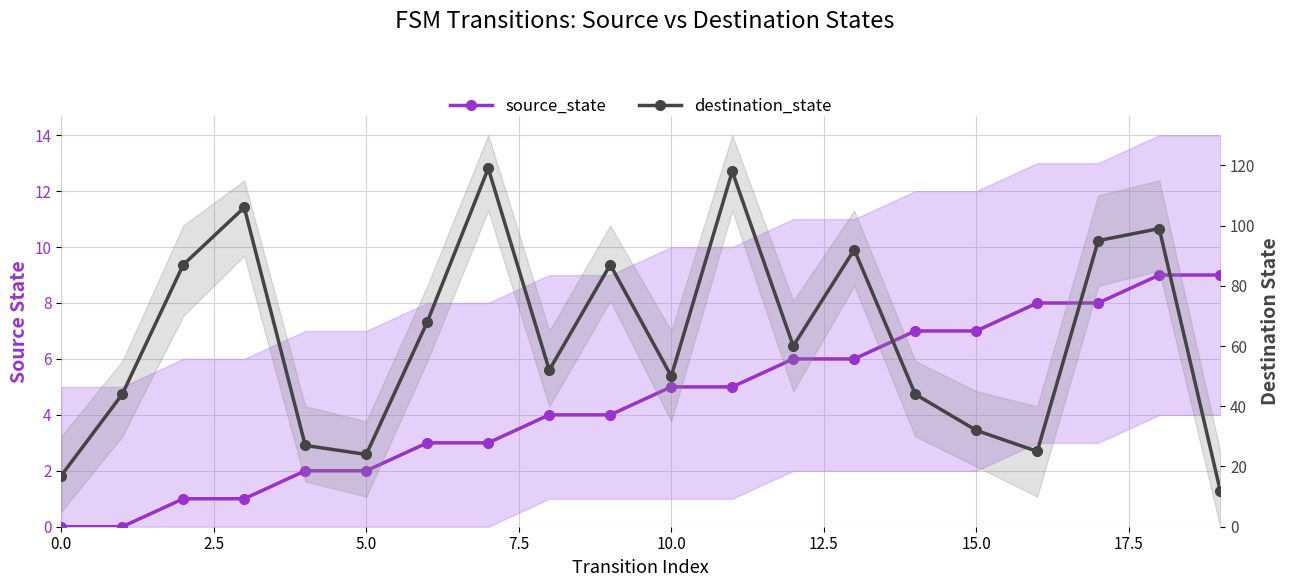

What is the greatest value displayed?

119